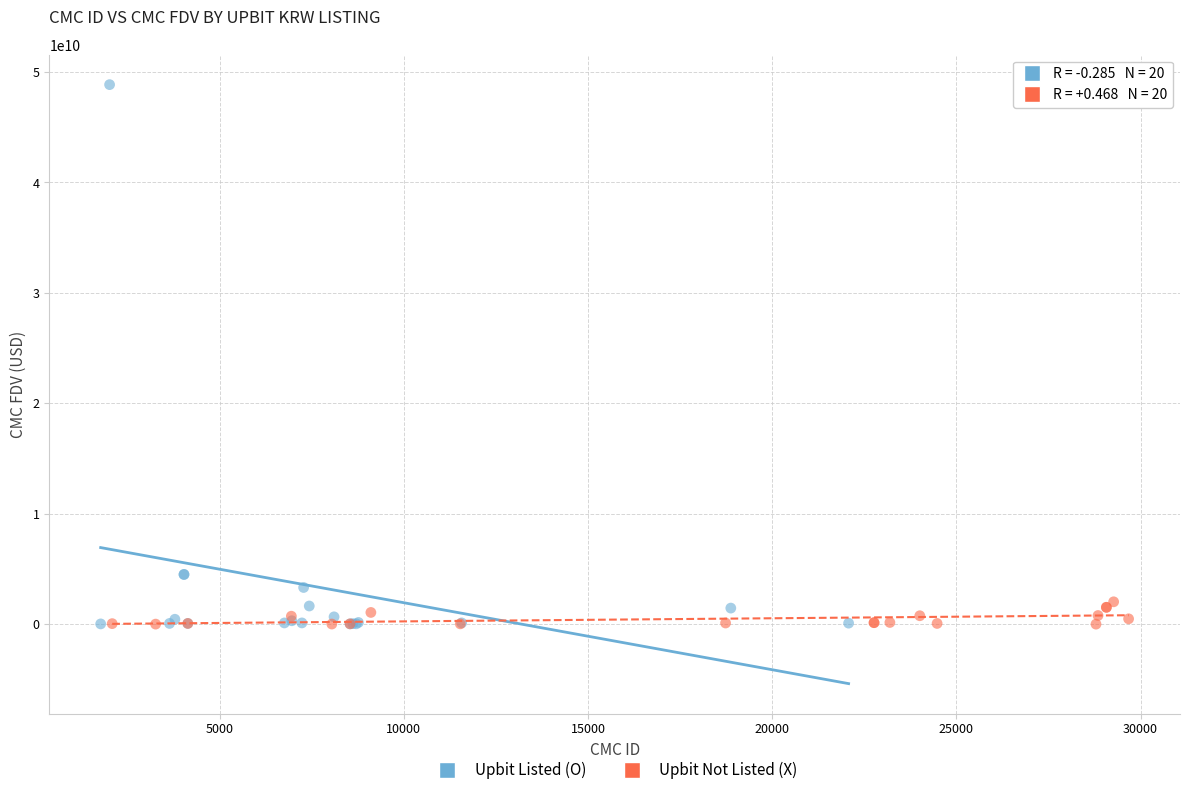

Which series reaches the maximum Y coordinate?

Upbit Listed (O)